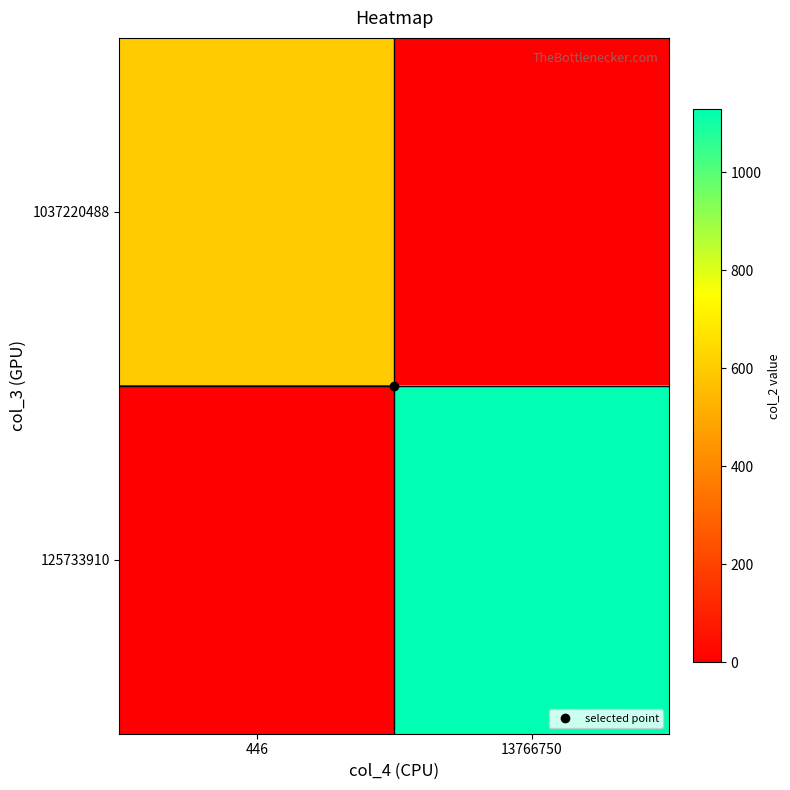

Reading left to right, transcribe all the data shown in this chart.

1037220488: 446=595.2	13766750=0.0
125733910: 446=0.0	13766750=1128.1